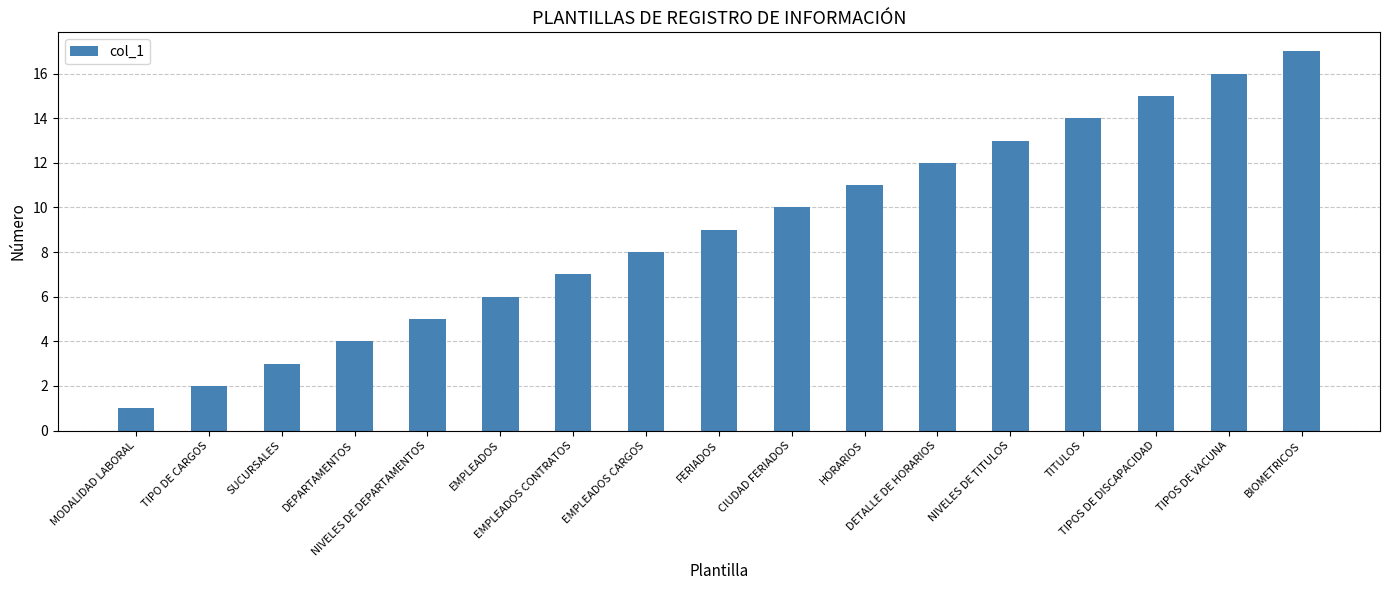

What is the smallest value displayed?

1